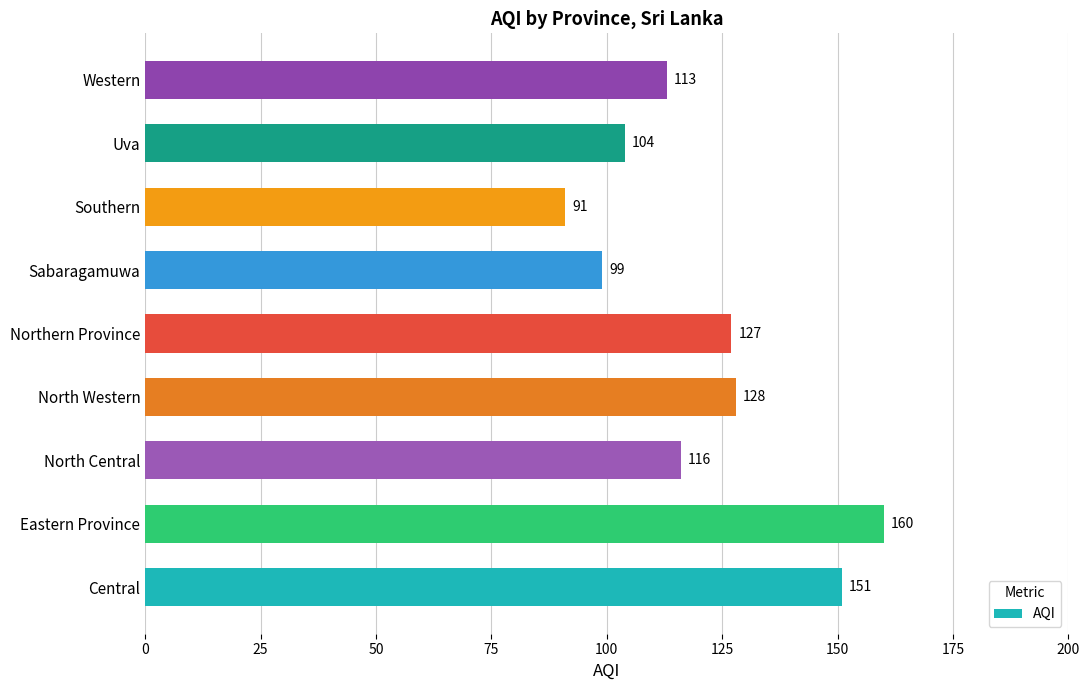

At which category does the chart reach its minimum across all series?

Southern